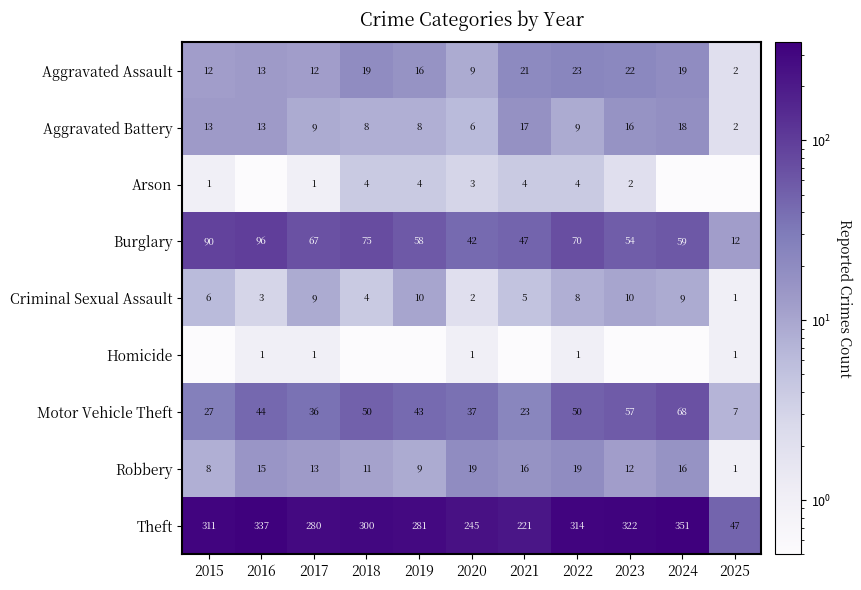

How many distinct data groups are displayed?

9